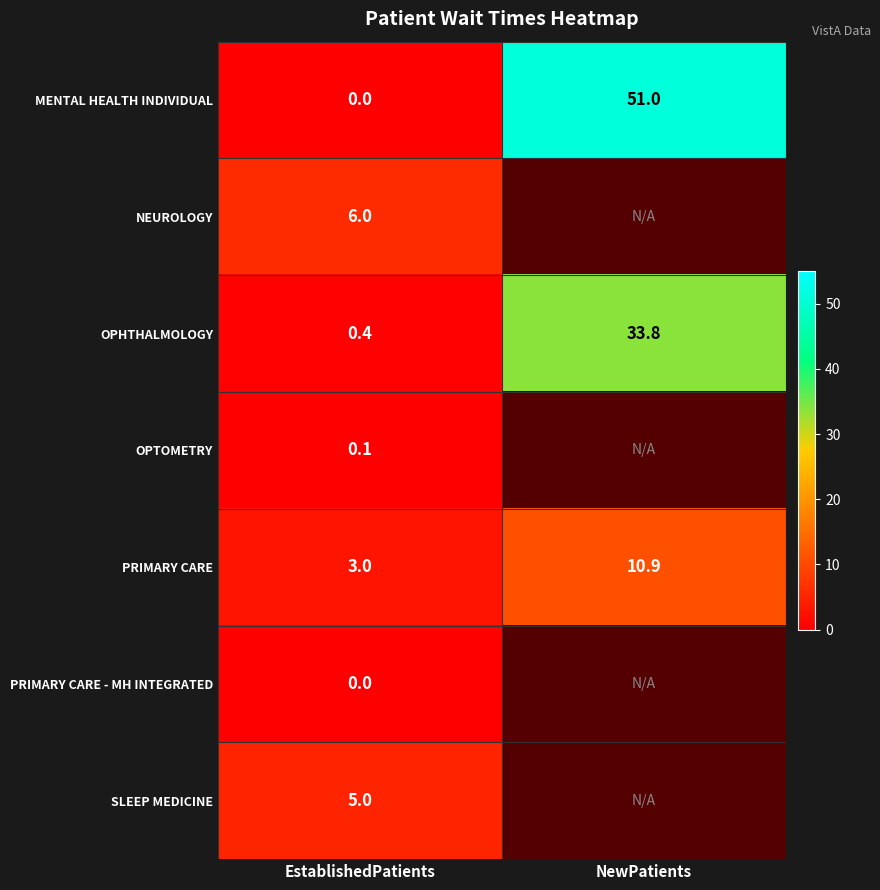

What is the difference between the highest and lowest values at EstablishedPatients?

6.0